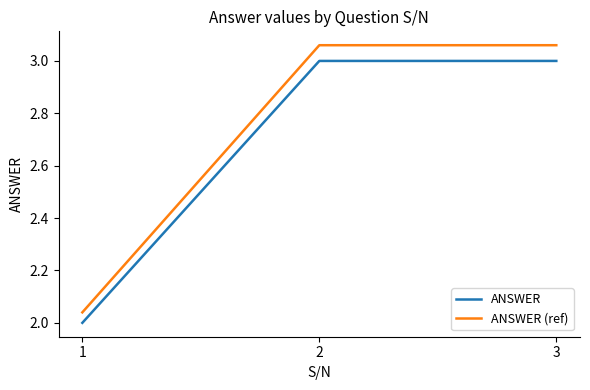

Is it true that ANSWER equals 5.4 at 2?

False